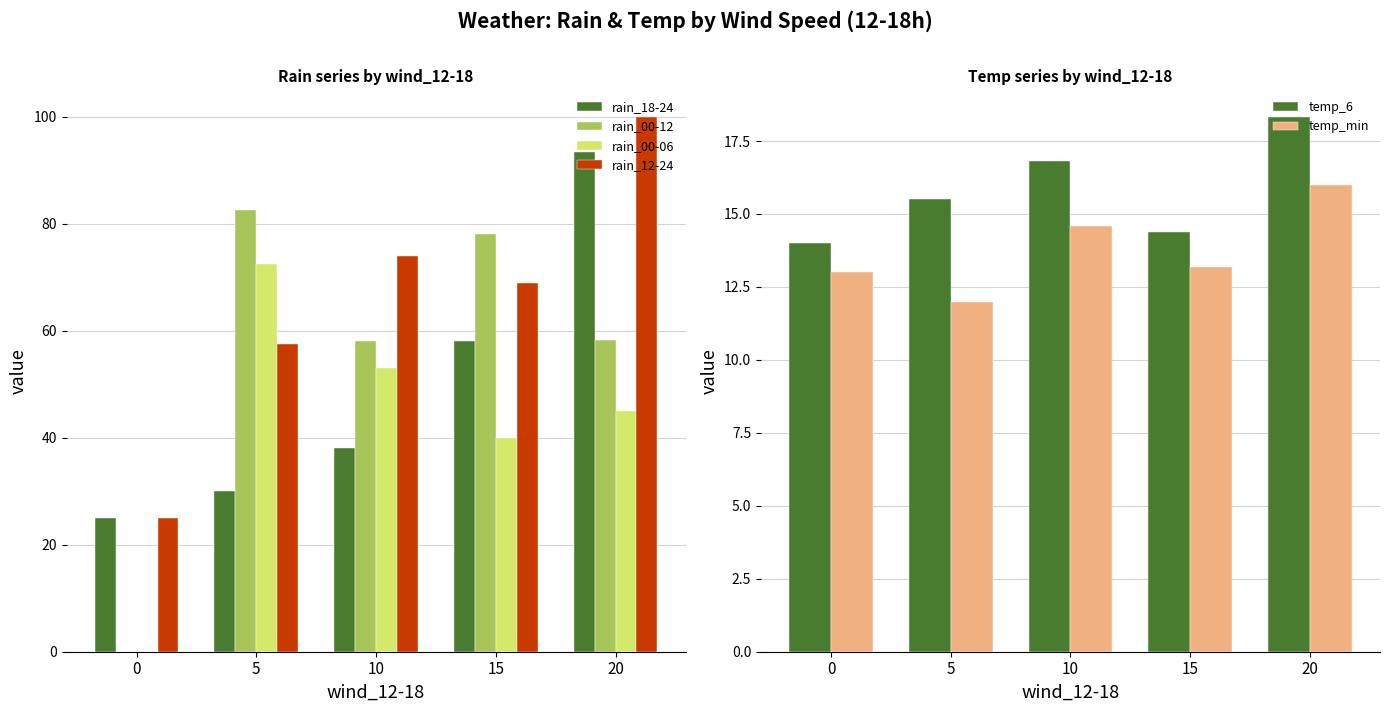

What is the value of the temp_6 bar at the 4th from the left?

14.4